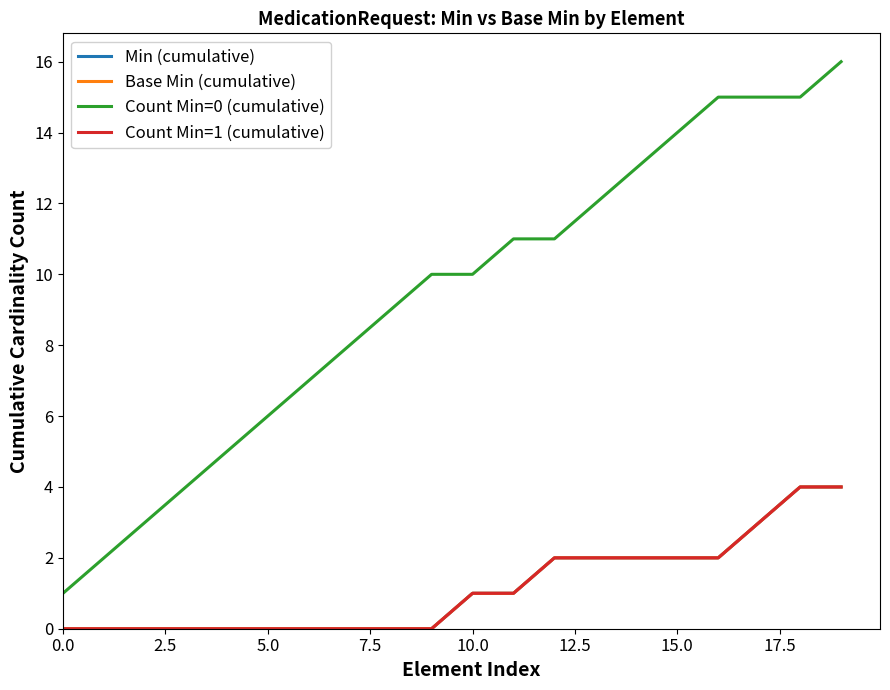

Does the chart have visible grid lines?

No